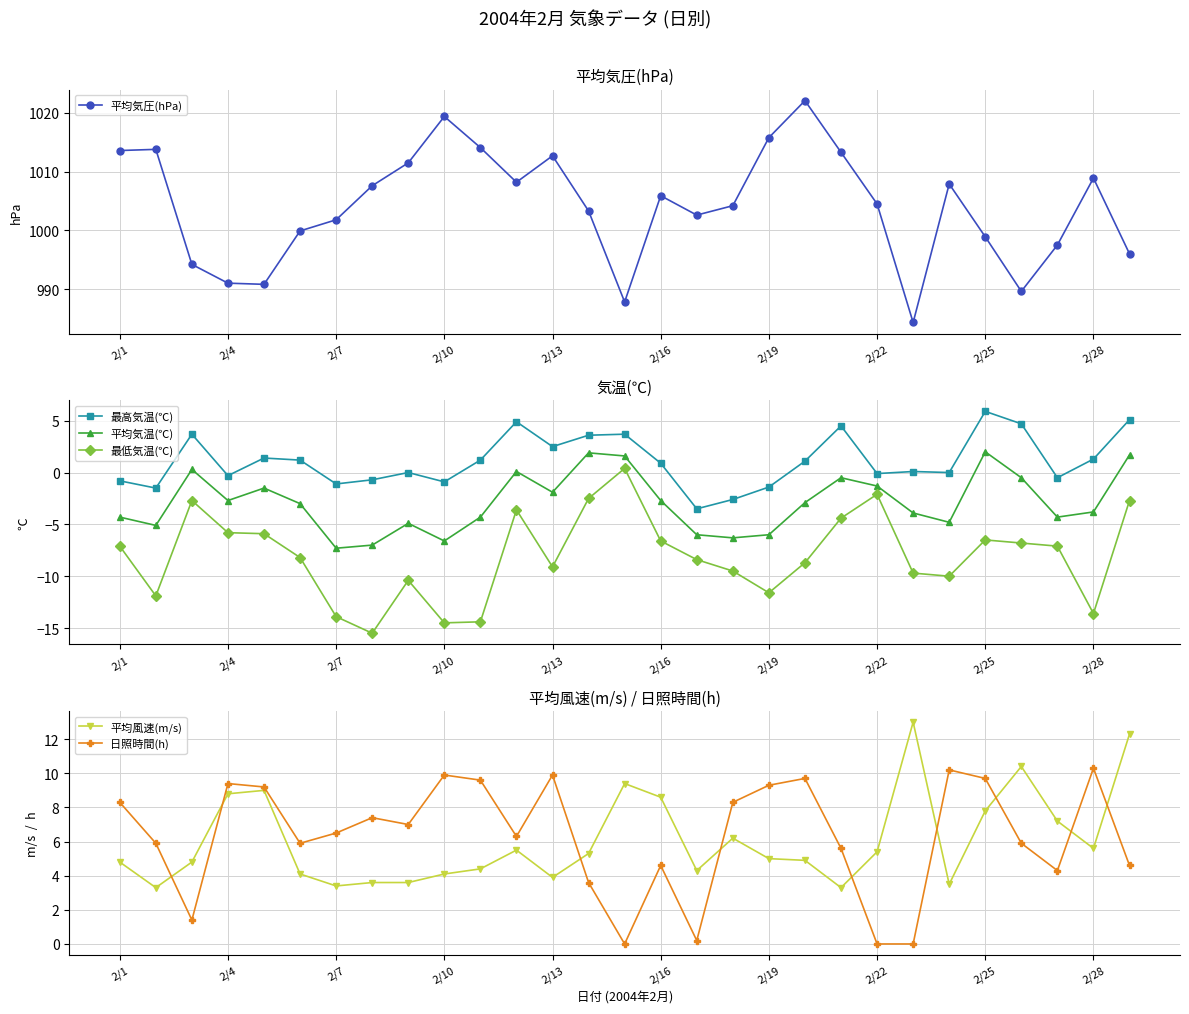

True or false: 最低気温(℃) and 平均気温(℃) intersect in this chart.

False